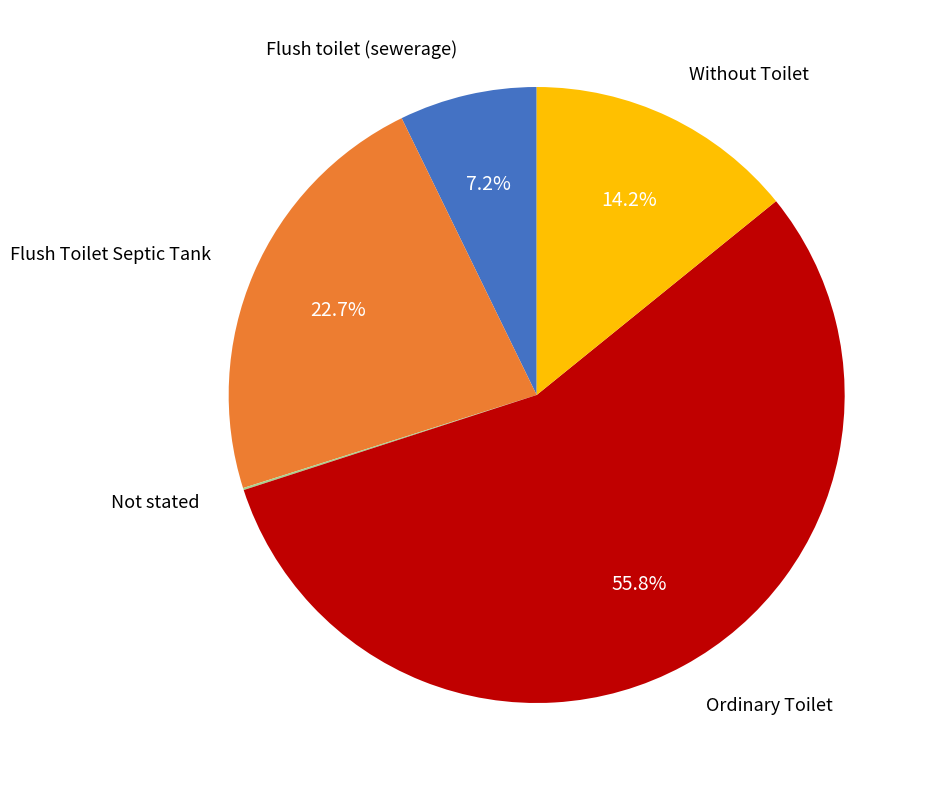

Does any single category account for the majority?

Yes